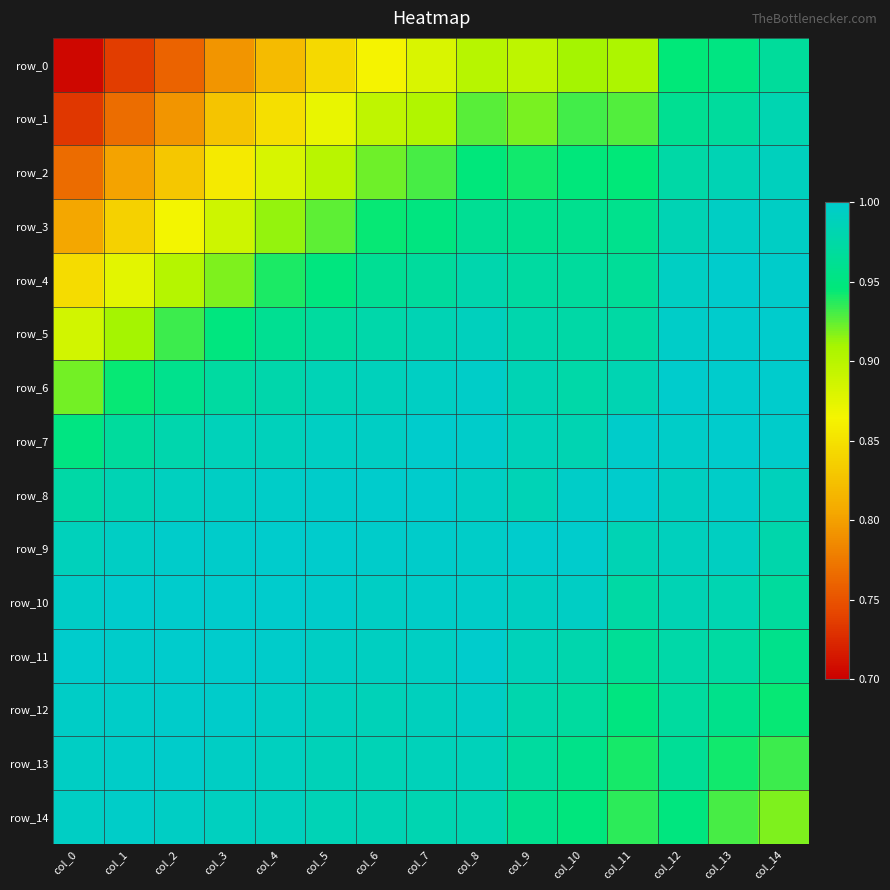

What is the total value across all series at col_10?

14.5